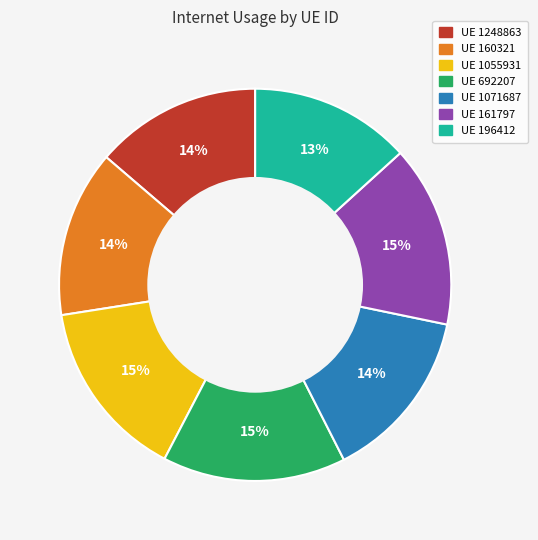

To the nearest percent, what is the average slice percentage?

14%